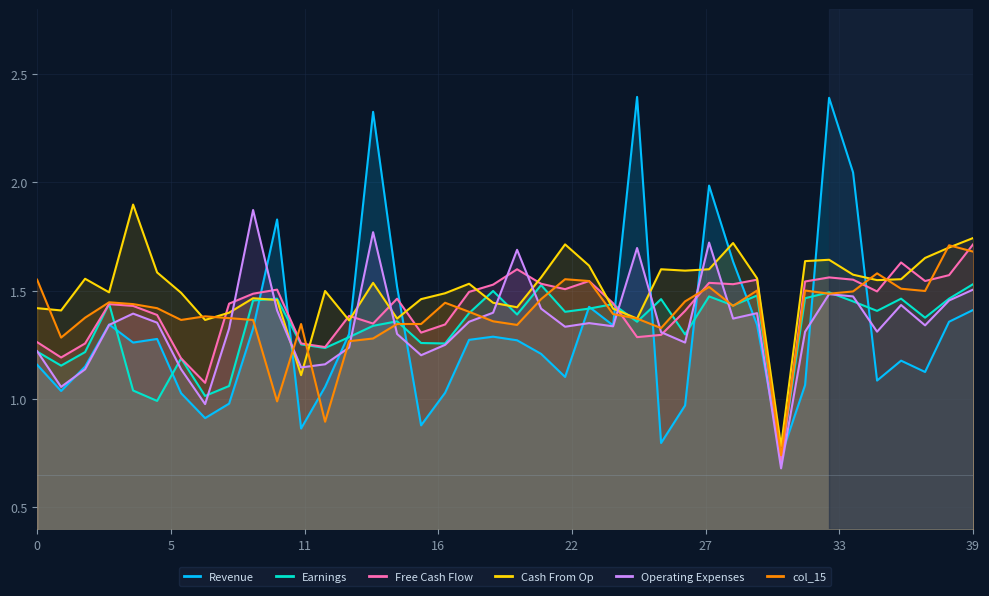

True or false: col_20 has more than 2 interior local peaks.

True